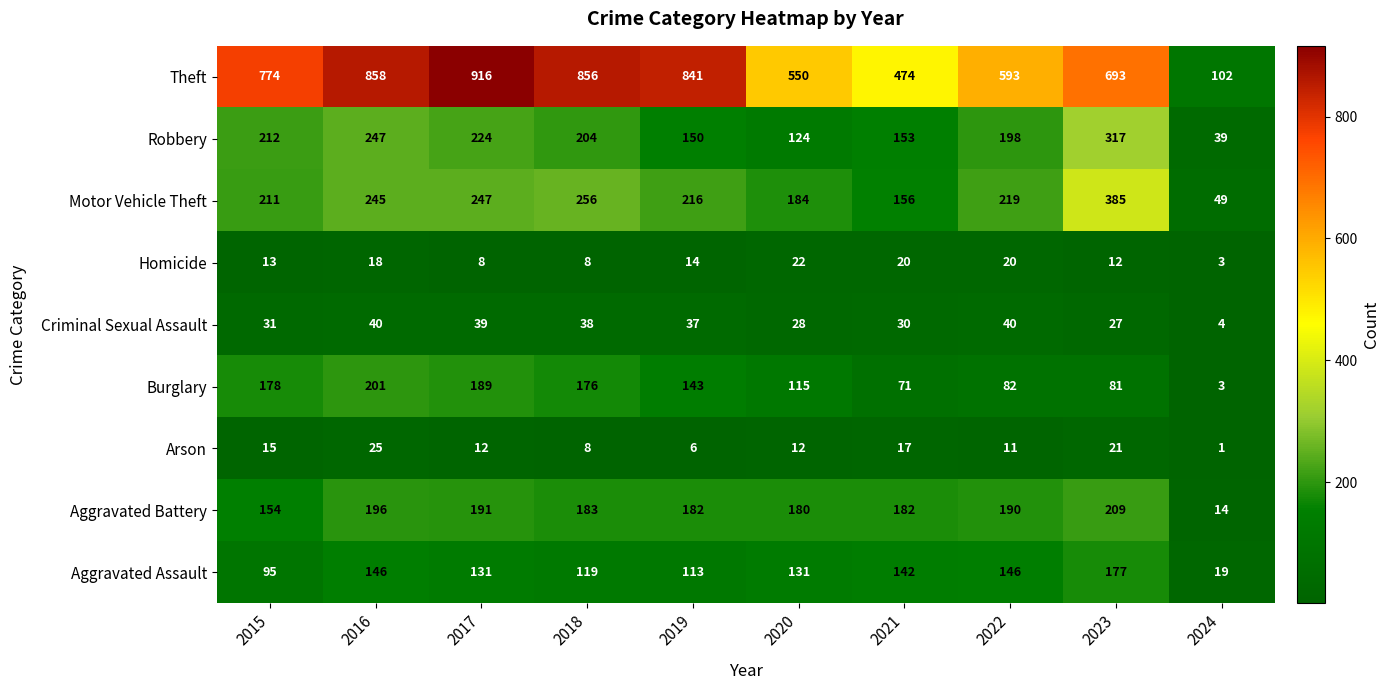

What is the difference between the highest and lowest values at 2018?

848